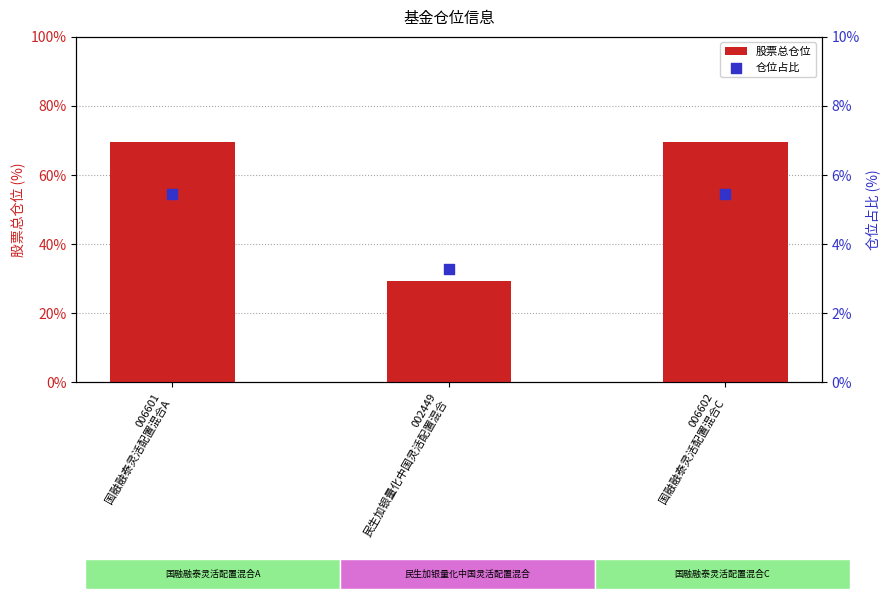

At how many categories does at least one series exceed 25?

3